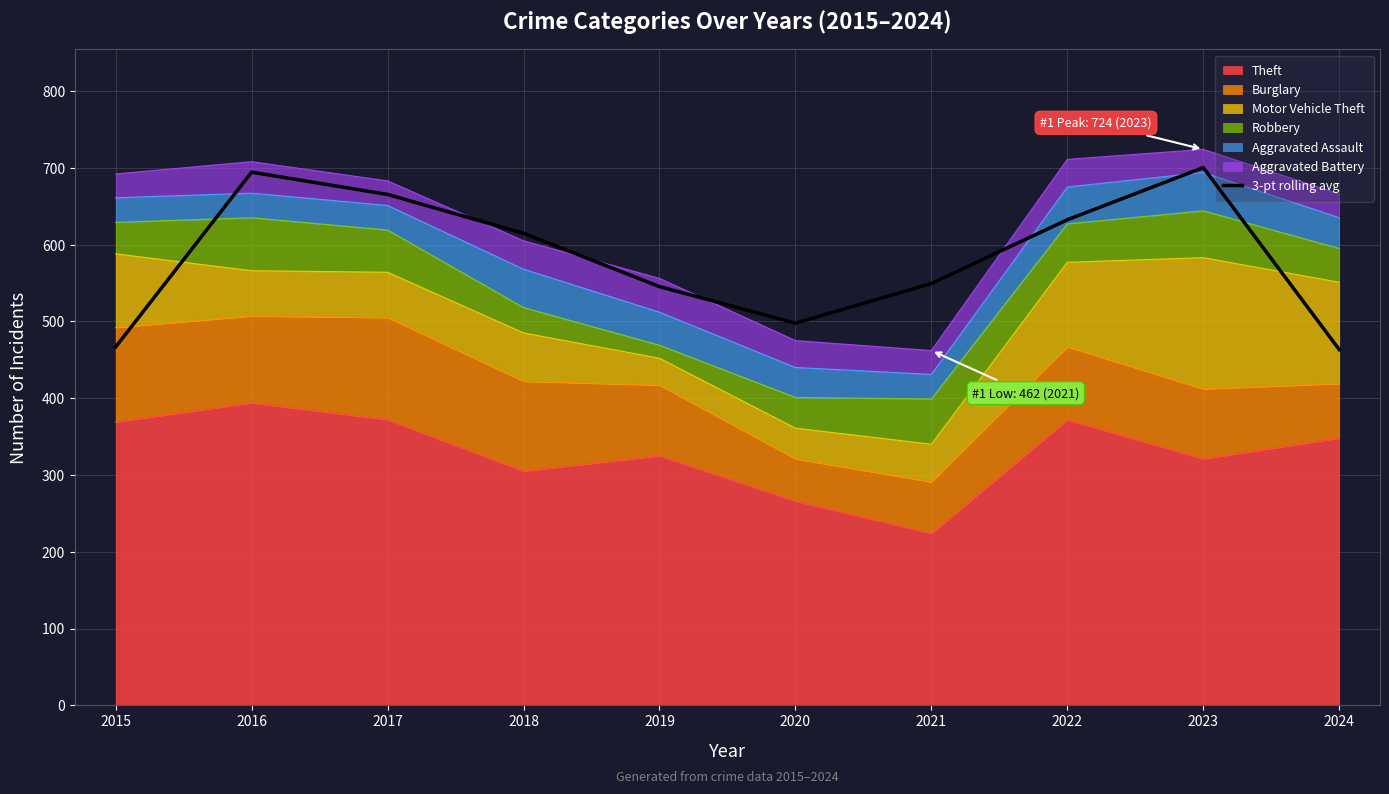

List the labels in order of value, largest first.

2023, 2016, 2017, 2022, 2018, 2021, 2019, 2020, 2015, 2024